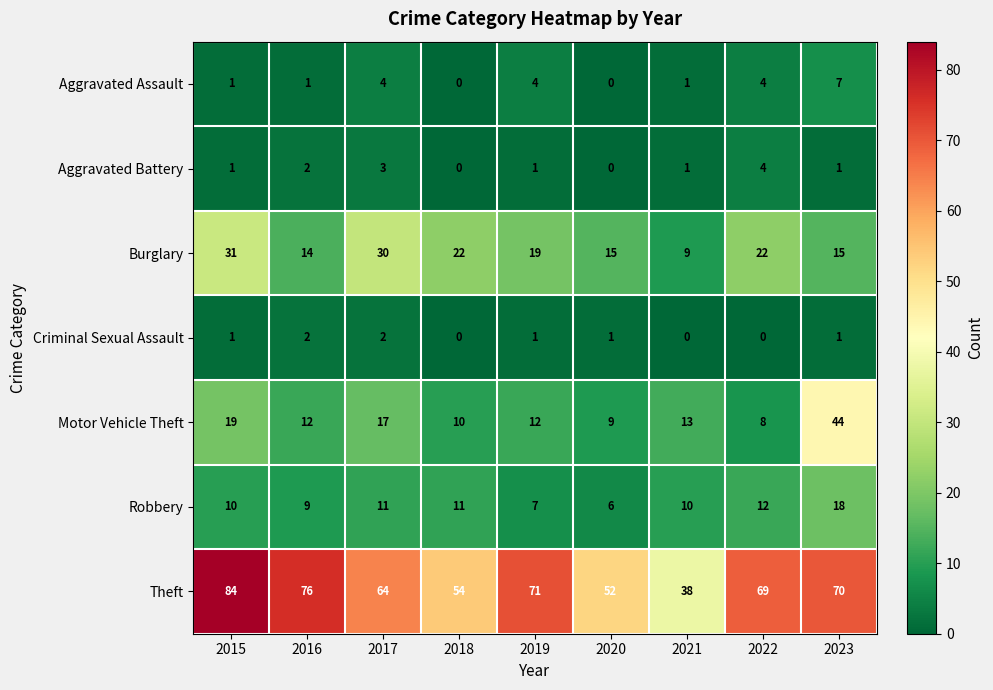

Is the value of Aggravated Assault at 2019 greater than the value of Robbery at 2017?

No